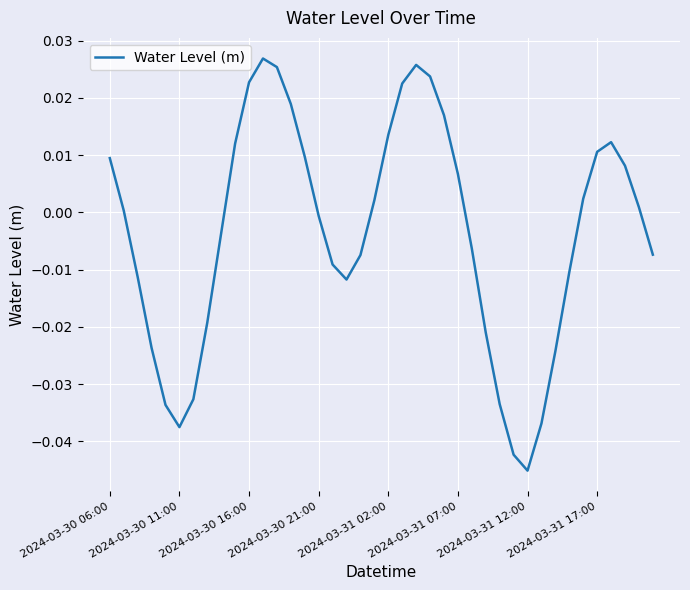

How many categories are shown in the chart?

40